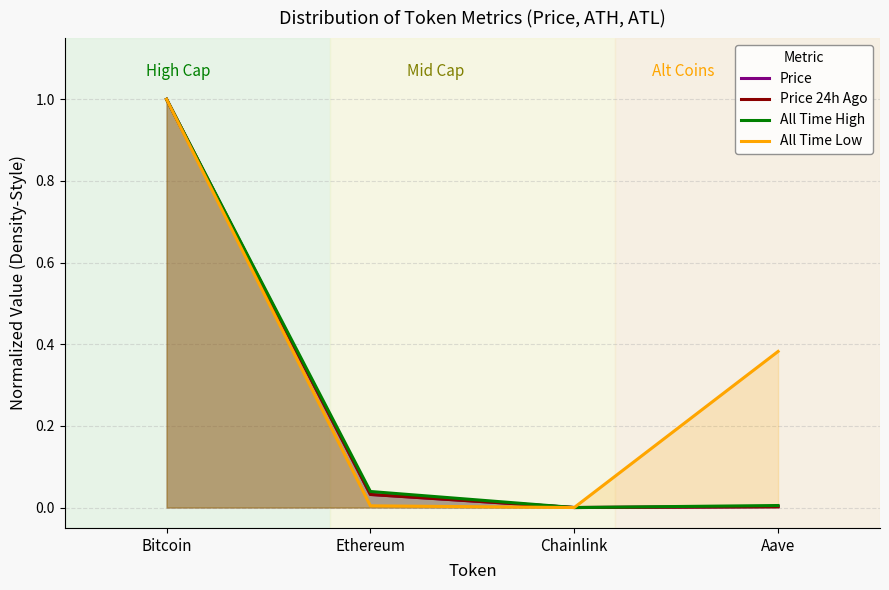

What is the average value of the Price 24h Ago series?

0.3